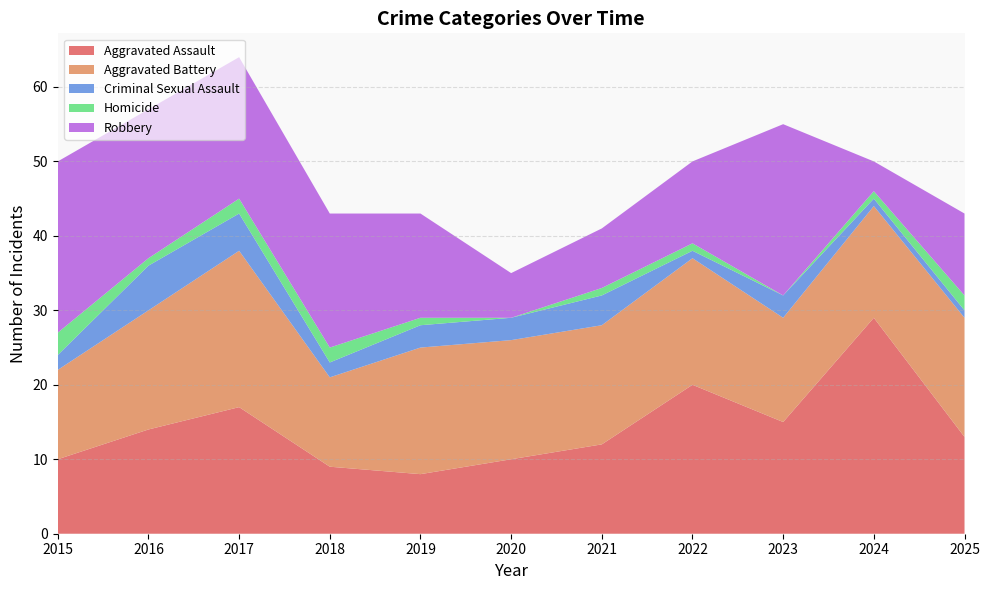

Reading right to left, transcribe all the data shown in this chart.

Aggravated Assault: 13	29	15	20	12	10	8	9	17	14	10
Aggravated Battery: 16	15	14	17	16	16	17	12	21	16	12
Criminal Sexual Assault: 1	1	3	1	4	3	3	2	5	6	2
Homicide: 2	1	0	1	1	0	1	2	2	1	3
Robbery: 11	4	23	11	8	6	14	18	19	20	23